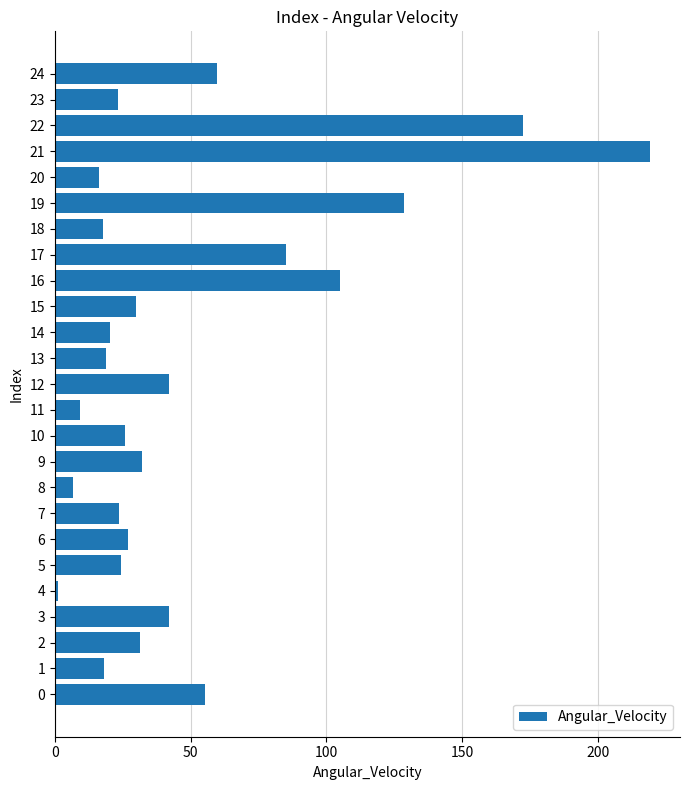

Which category has the highest value across all series?

21